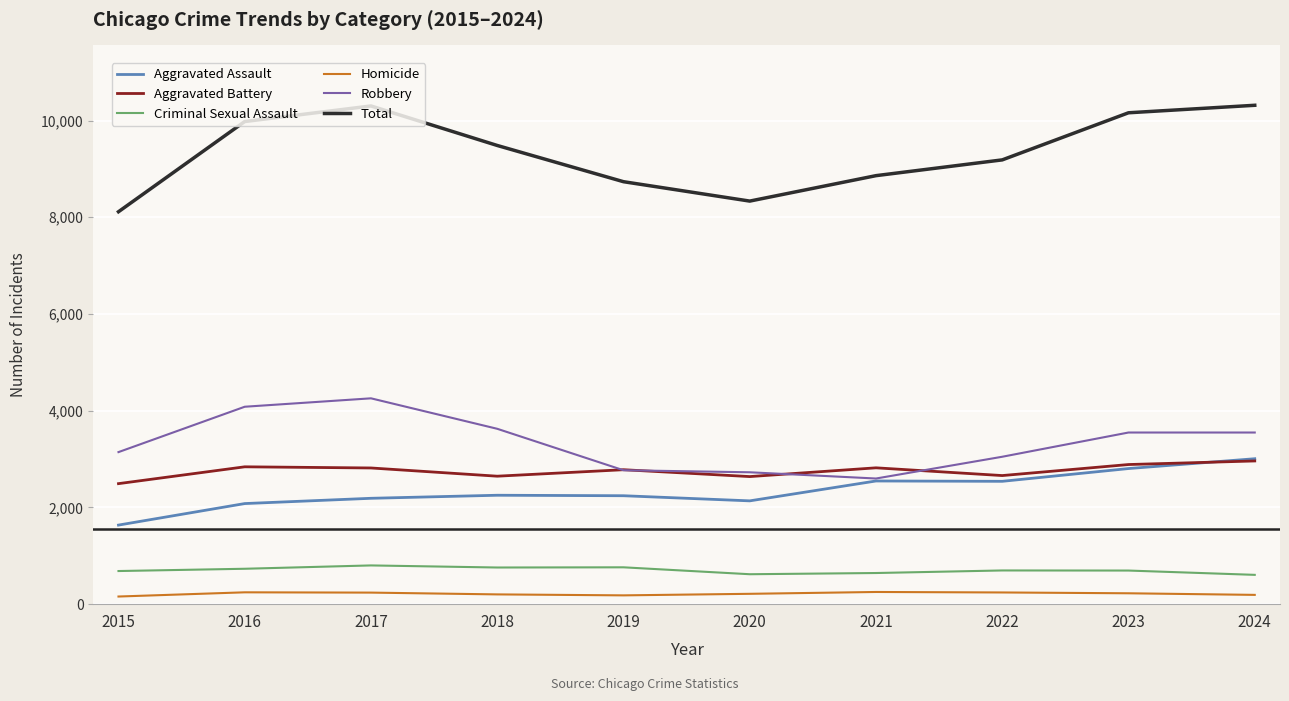

True or false: Homicide and Criminal Sexual Assault intersect in this chart.

False